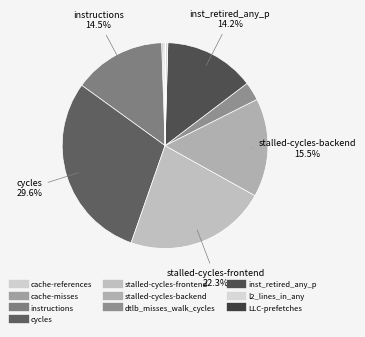

The cycles slice represents 30% of the pie. True or false?

True